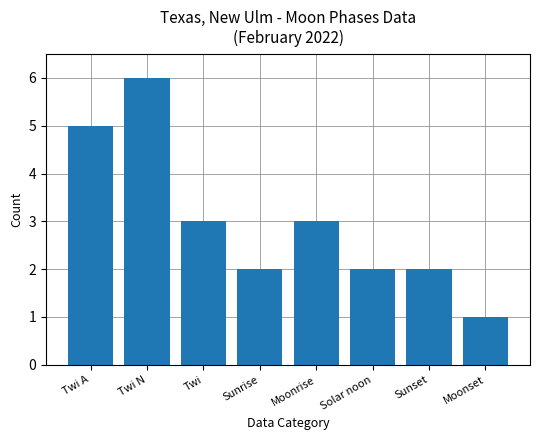

Count the values in the range 2 to 5.

6